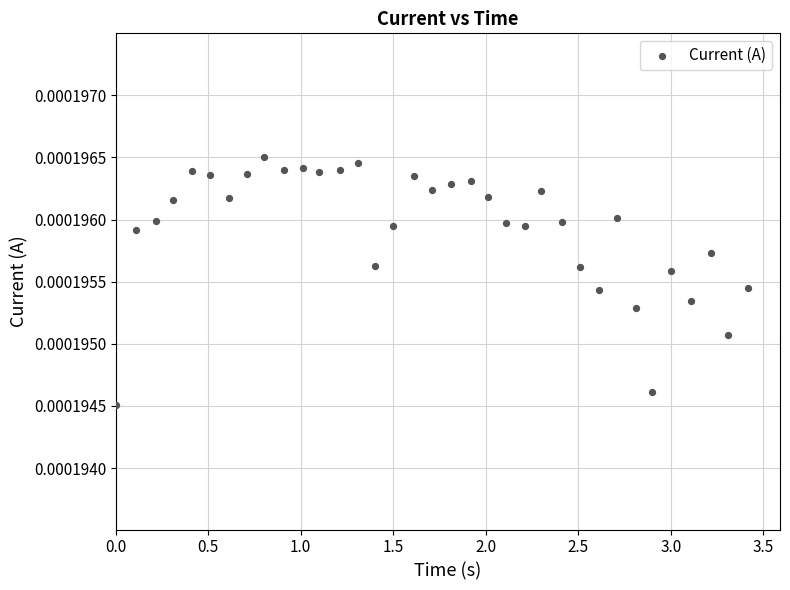

What is the range of X values (max minus min)?

3.4